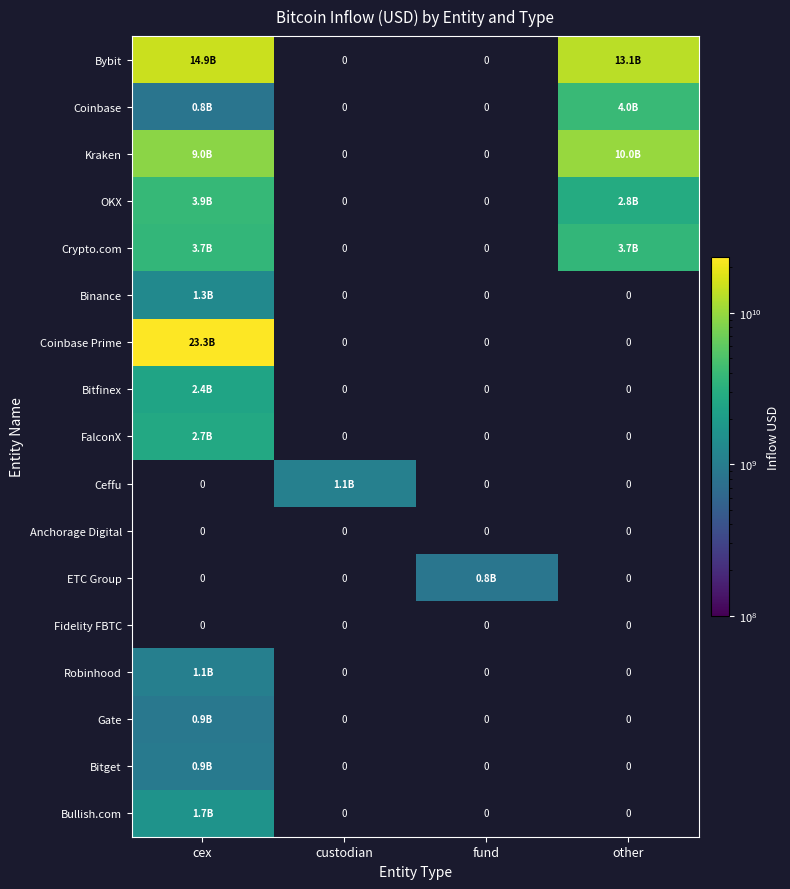

True or false: OKX has a value of 5909320913.8 at cex.

False